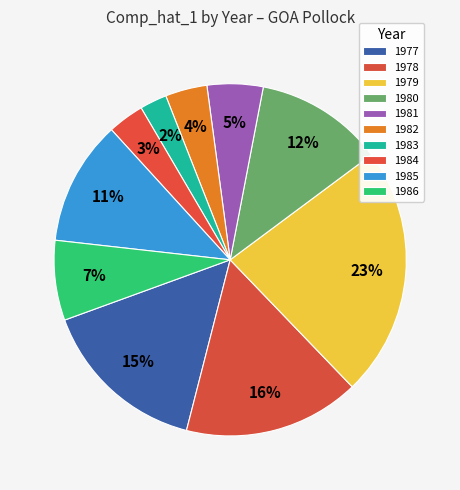

The 1985 slice represents 20% of the pie. True or false?

False